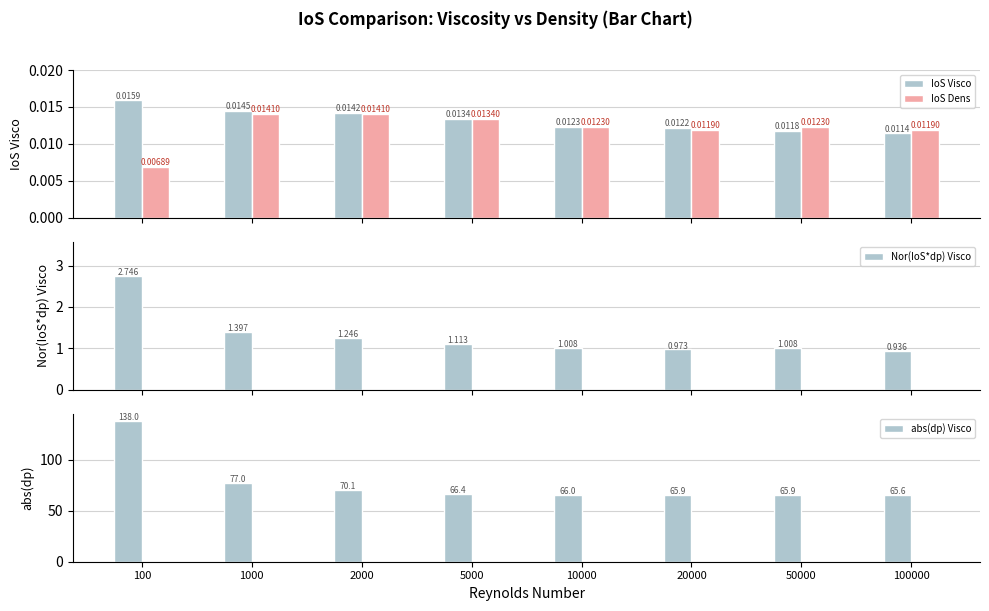

Is it true that IoS Visco equals 0.0 at 50000?

False